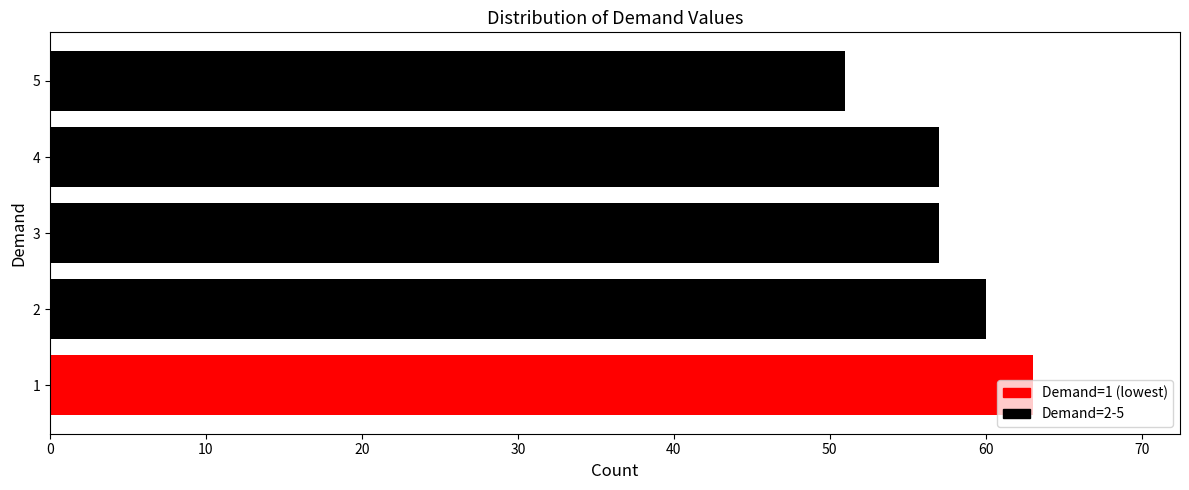

How many distinct data groups are displayed?

5